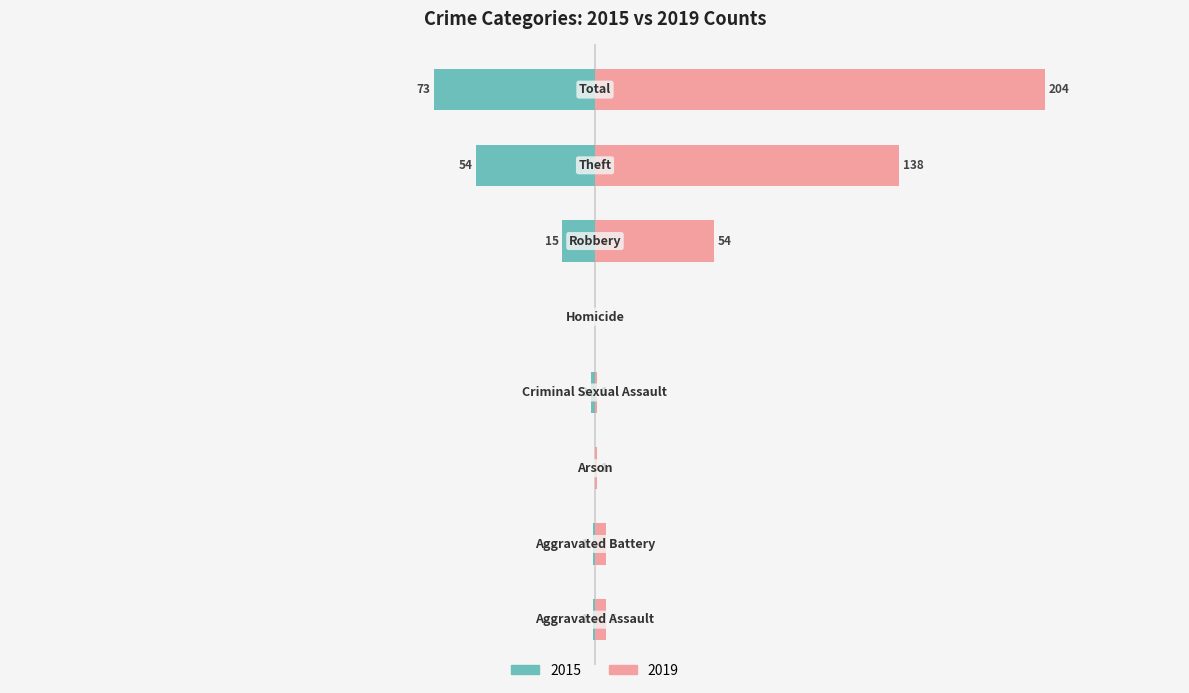

Where is Right (2019) nearest to the value 102?

Theft